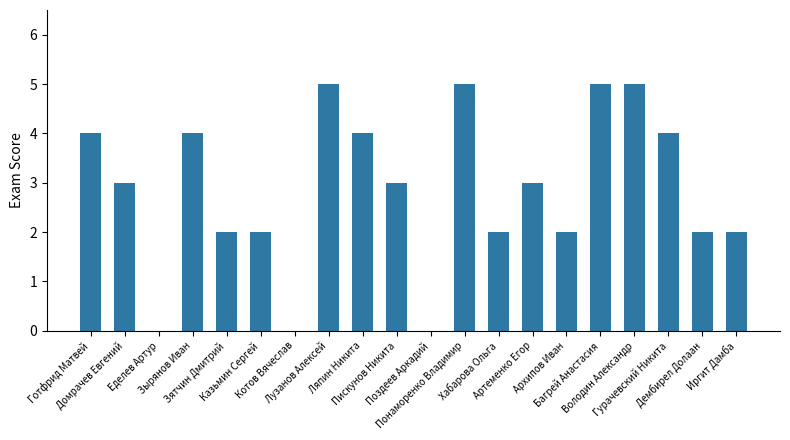

At which label does the data first exceed 3?

Готфрид Матвей